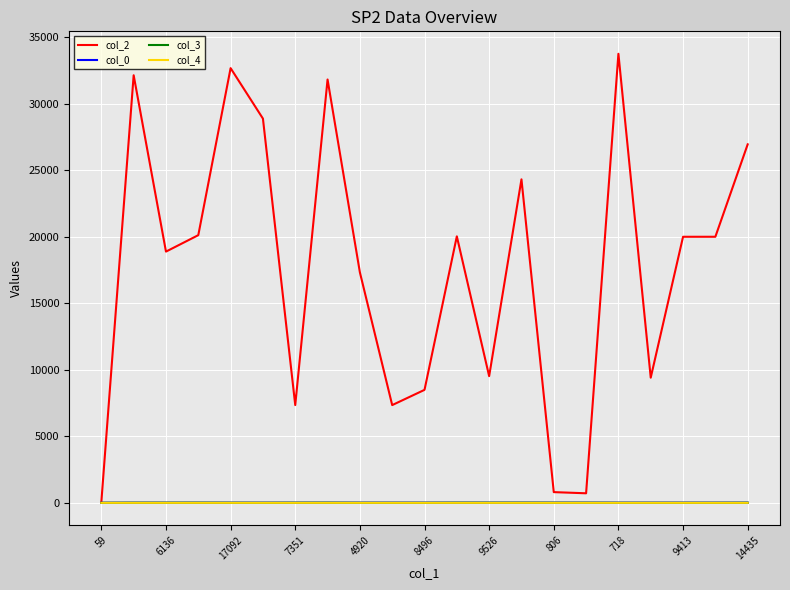

Which series has the widest spread of values?

col_2